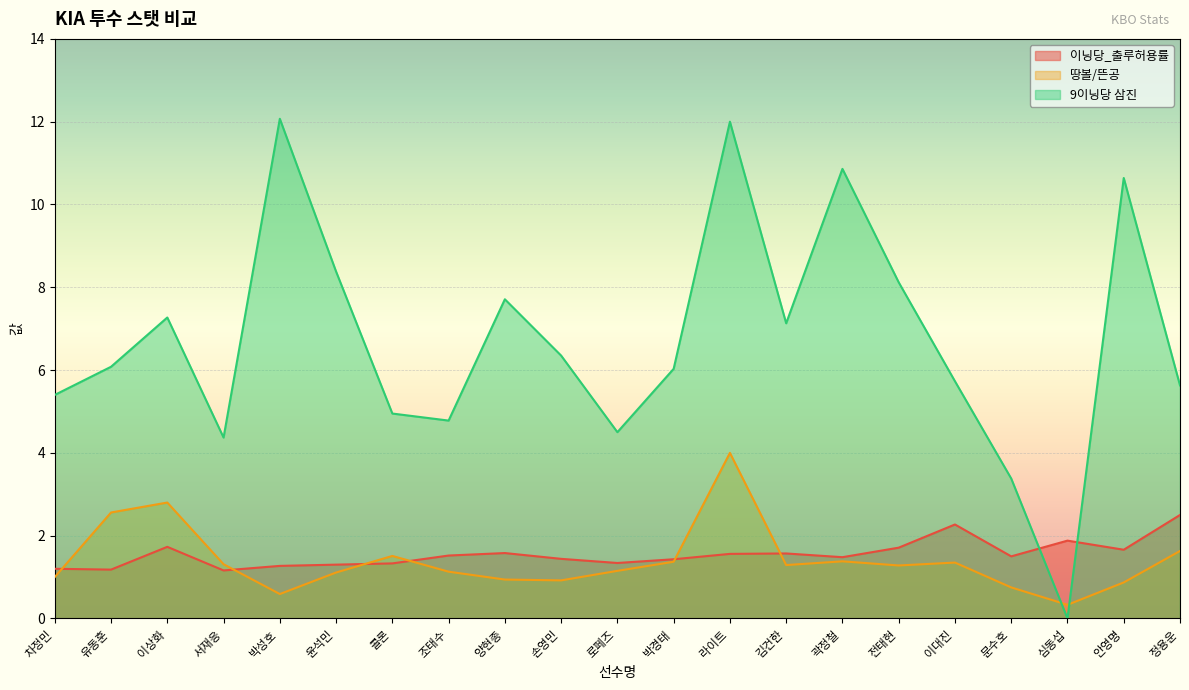

What is the difference between the maximum and minimum values in the 땅볼/뜬공 series?

3.7